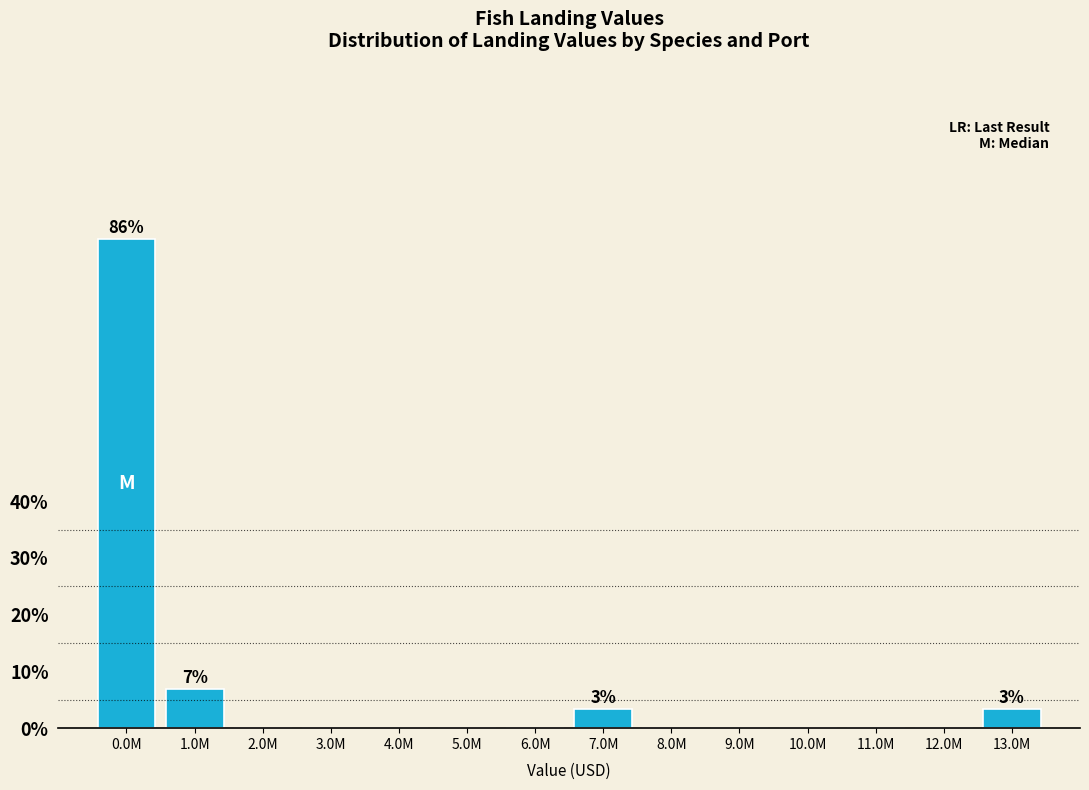

Reading right to left, what are all the values shown in this chart?

13.0M=3.4	12.0M=0.0	11.0M=0.0	10.0M=0.0	9.0M=0.0	8.0M=0.0	7.0M=3.4	6.0M=0.0	5.0M=0.0	4.0M=0.0	3.0M=0.0	2.0M=0.0	1.0M=6.9	0.0M=86.2